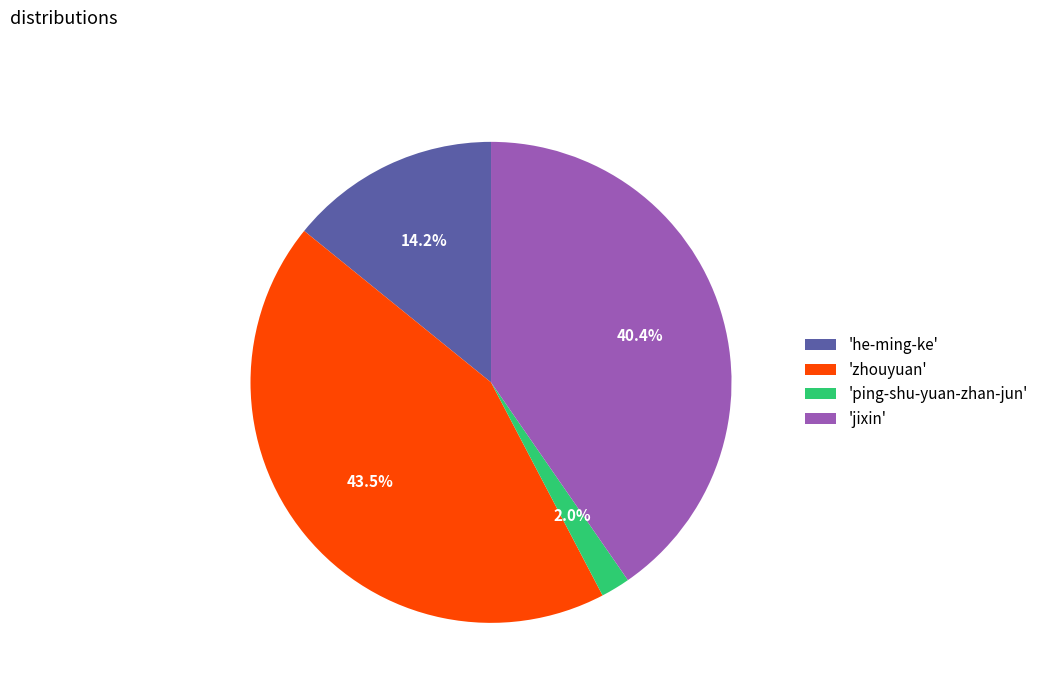

What percentage is NOT represented by 'jixin'?

59.6%